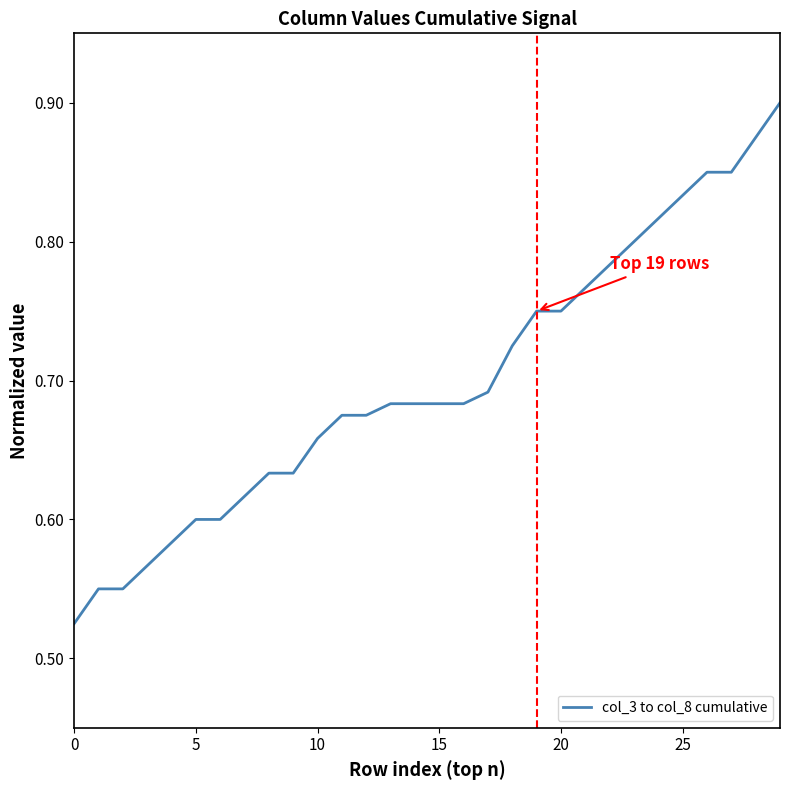

What is the difference between the maximum and minimum values?

0.4